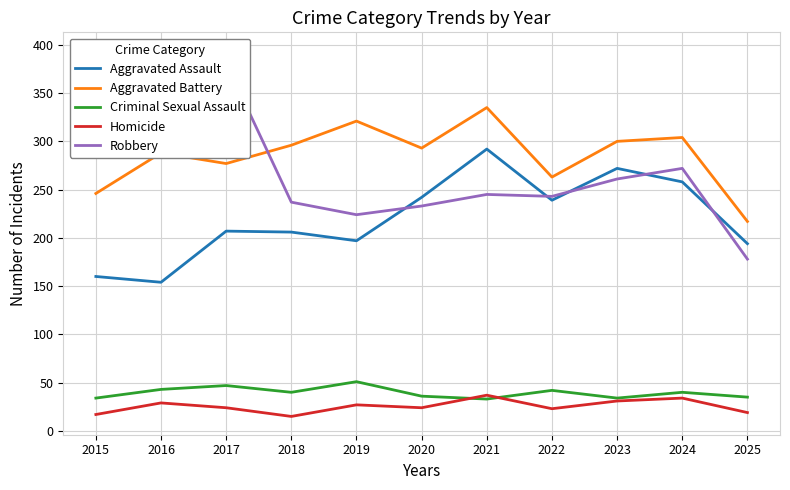

What is the total value across all series at 2021?

942